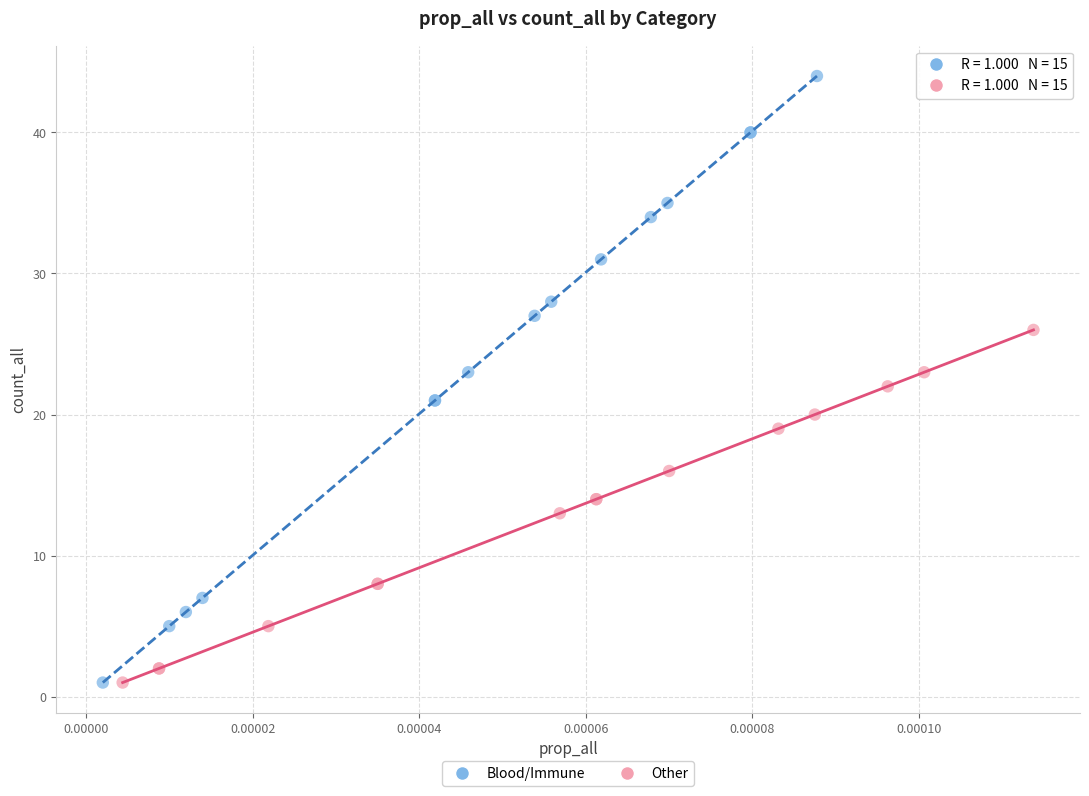

Which series has the largest Y range (max minus min)?

Blood/Immune